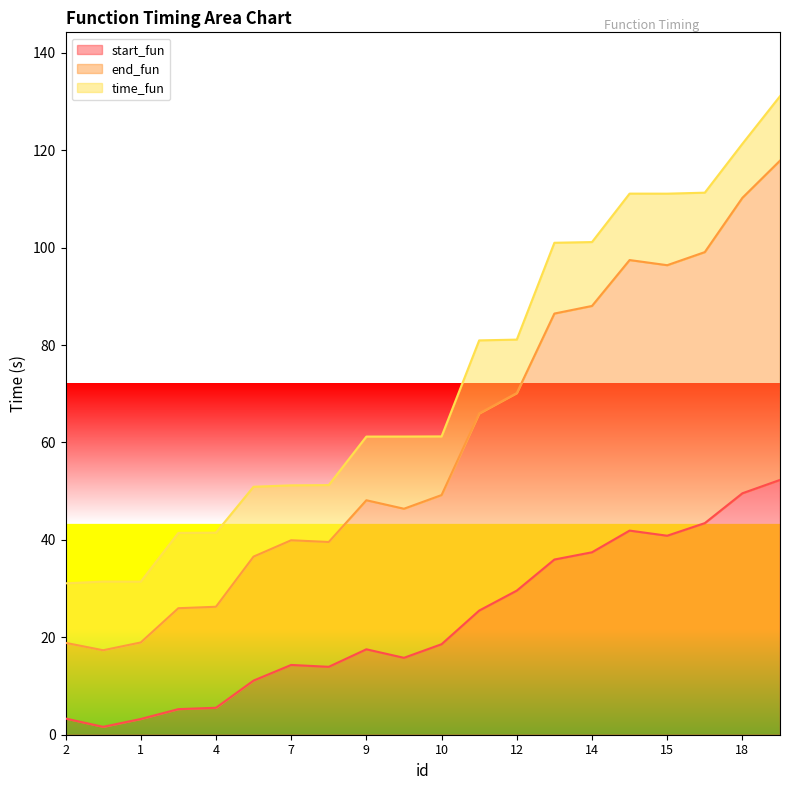

What is the total value across all series at 4?

41.5